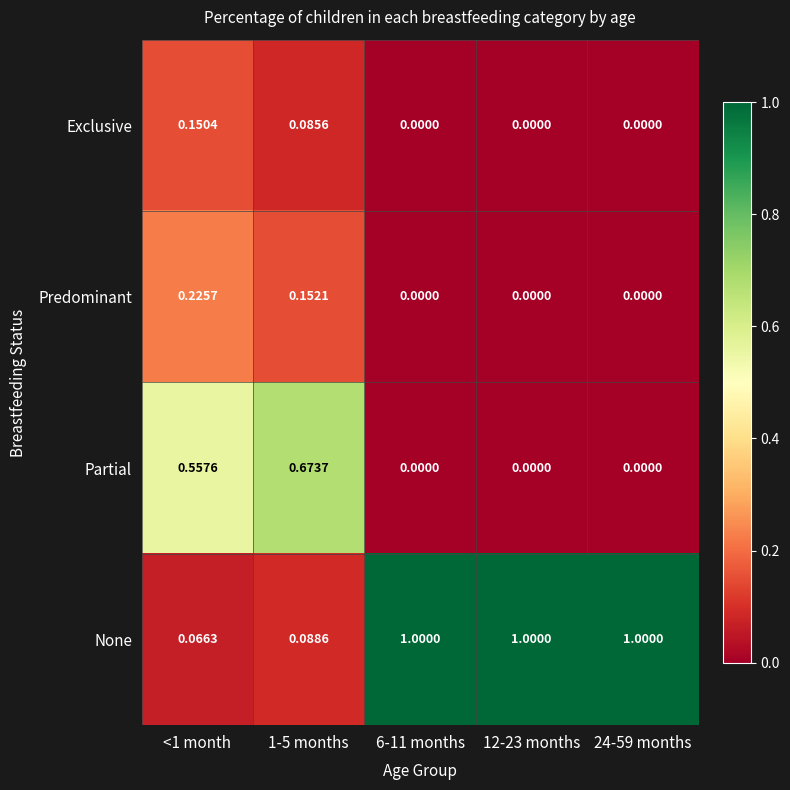

Which series changed the most between 1-5 months and 12-23 months?

None